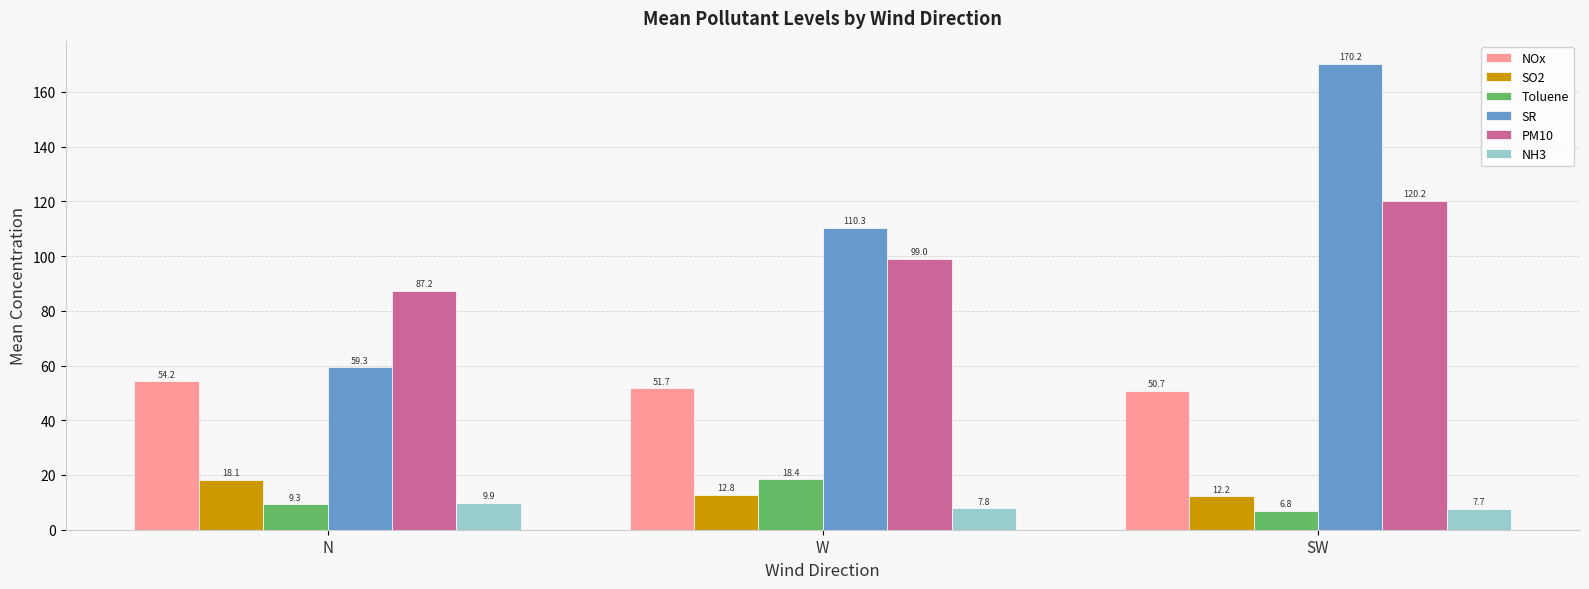

Which series has the largest range (max minus min)?

SR